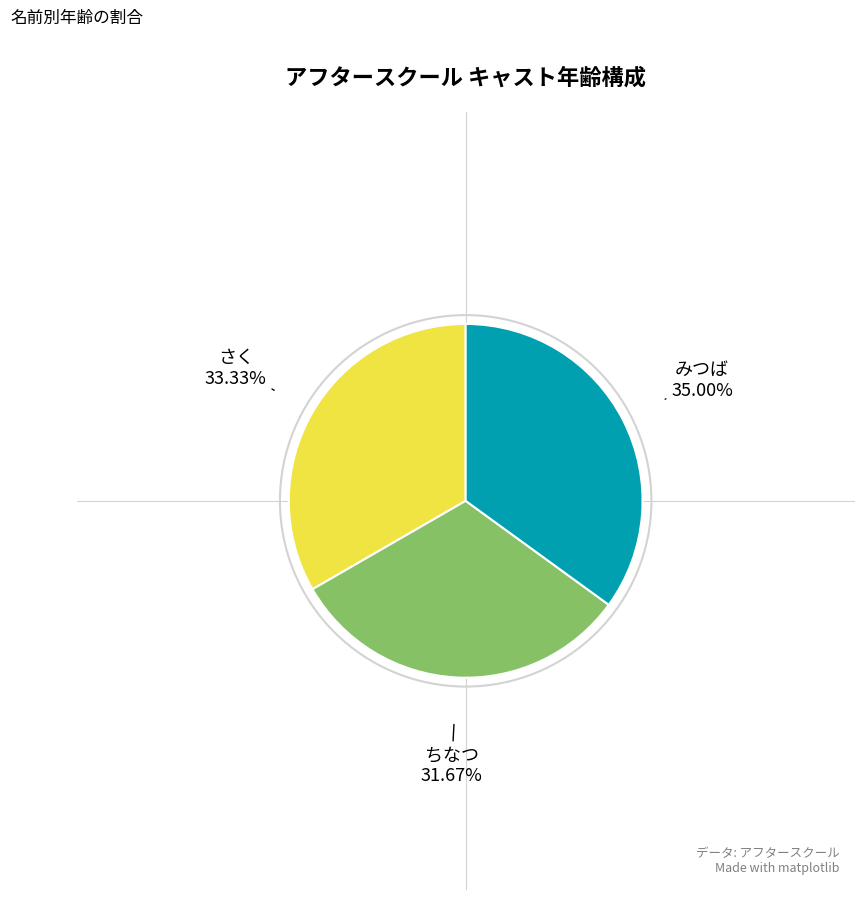

Is ちなつ the majority of the pie?

No